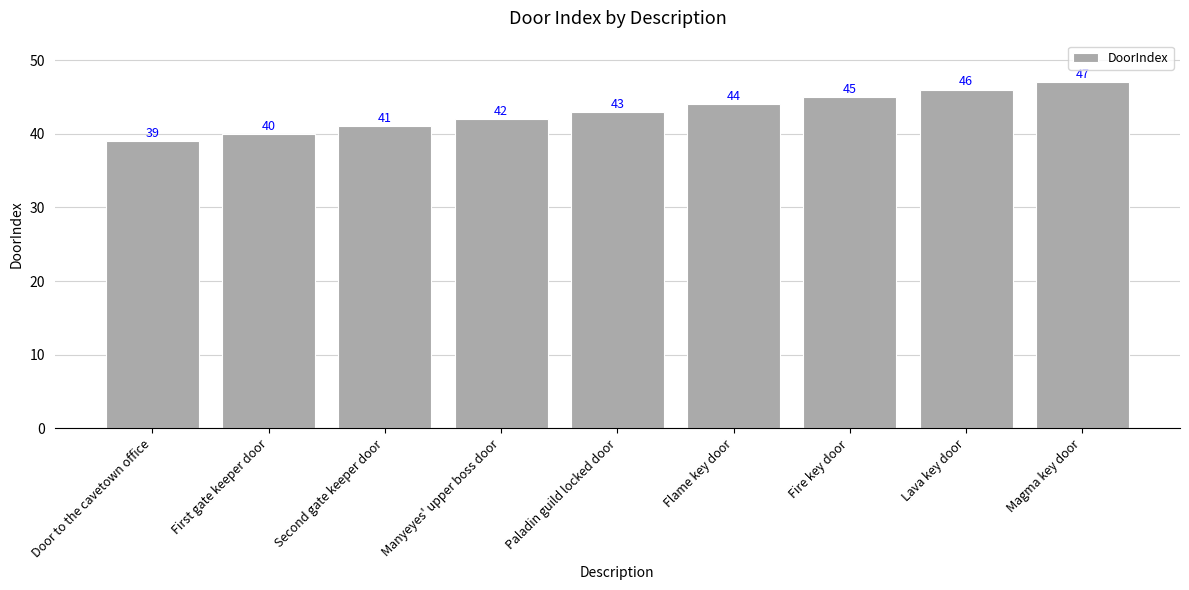

What value does the data have at Second gate keeper door?

41